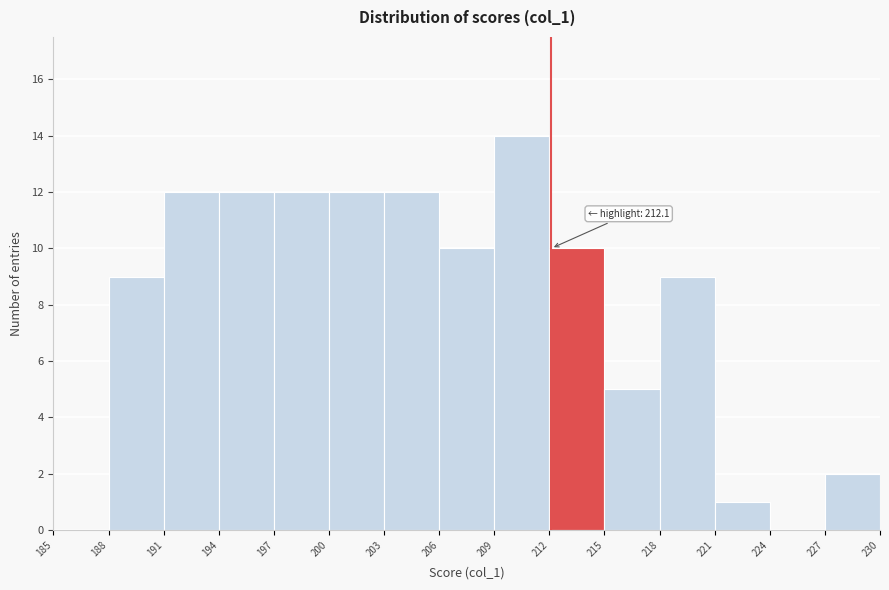

Which range on the x-axis has the tallest bar?

209 to 212